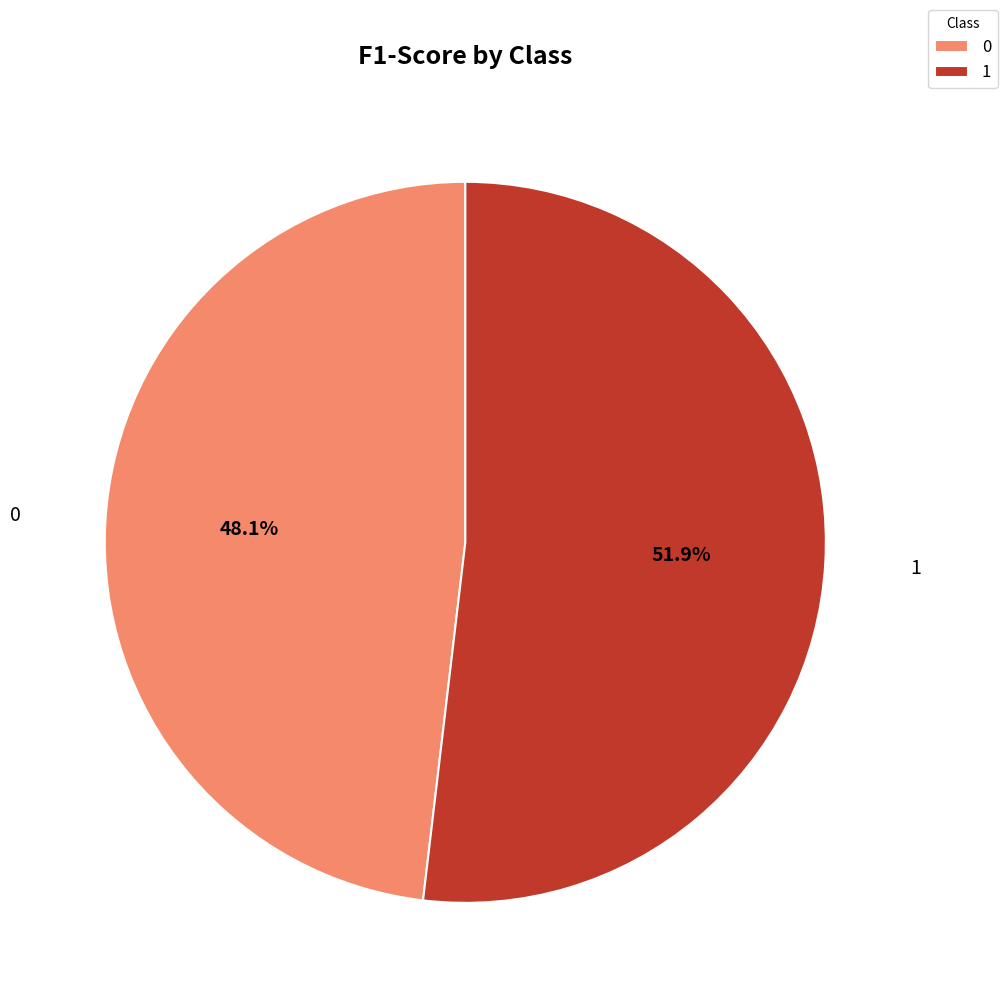

Is 0 the majority of the pie?

No